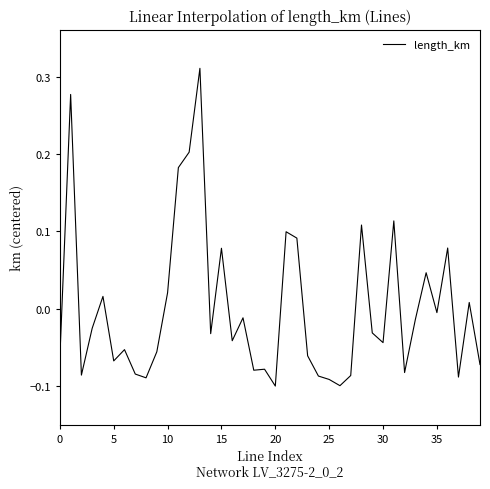

What is the difference between the maximum and minimum values?

0.4